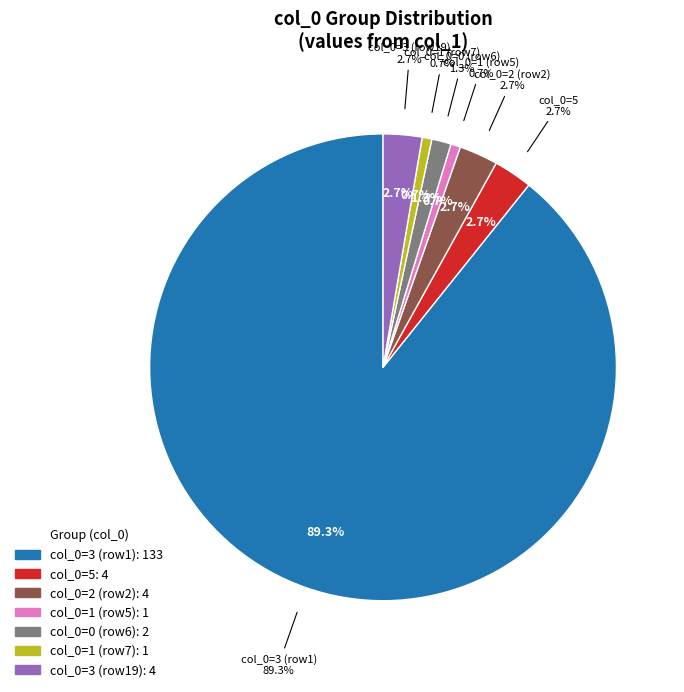

What is the majority slice?

3